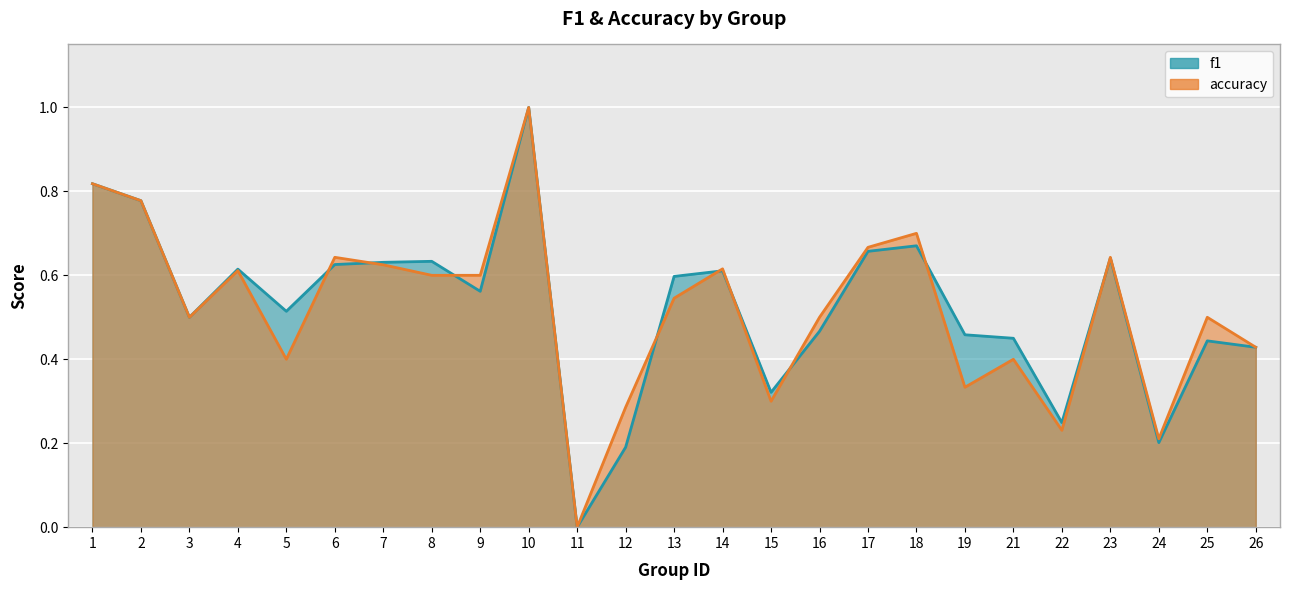

Reading left to right, extract all data points from this chart.

f1: 0.8	0.8	0.5	0.6	0.5	0.6	0.6	0.6	0.6	1.0	0.0	0.2	0.6	0.6	0.3	0.5	0.7	0.7	0.5	0.5	0.2	0.6	0.2	0.4	0.4
accuracy: 0.8	0.8	0.5	0.6	0.4	0.6	0.6	0.6	0.6	1.0	0.0	0.3	0.5	0.6	0.3	0.5	0.7	0.7	0.3	0.4	0.2	0.6	0.2	0.5	0.4